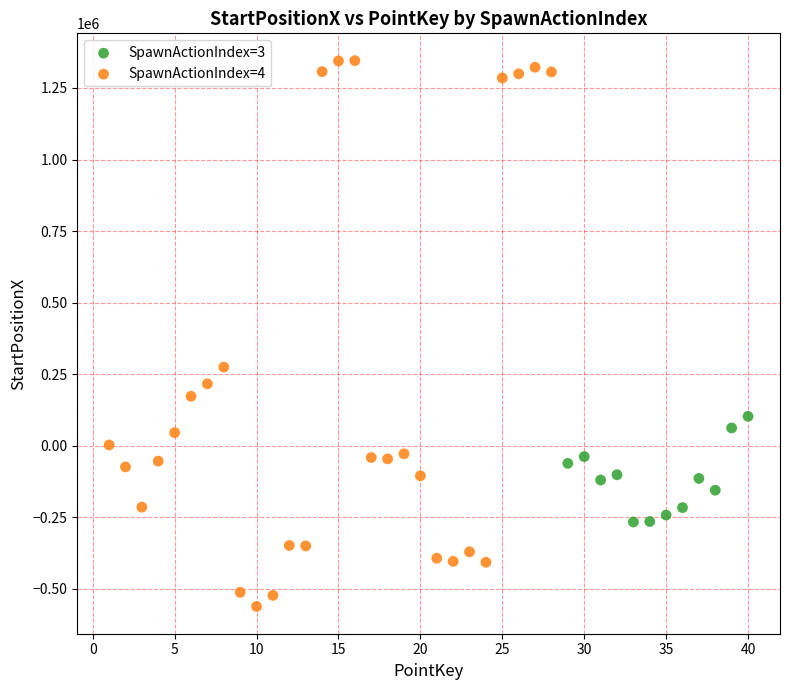

Which series has the largest Y range (max minus min)?

SpawnActionIndex=4